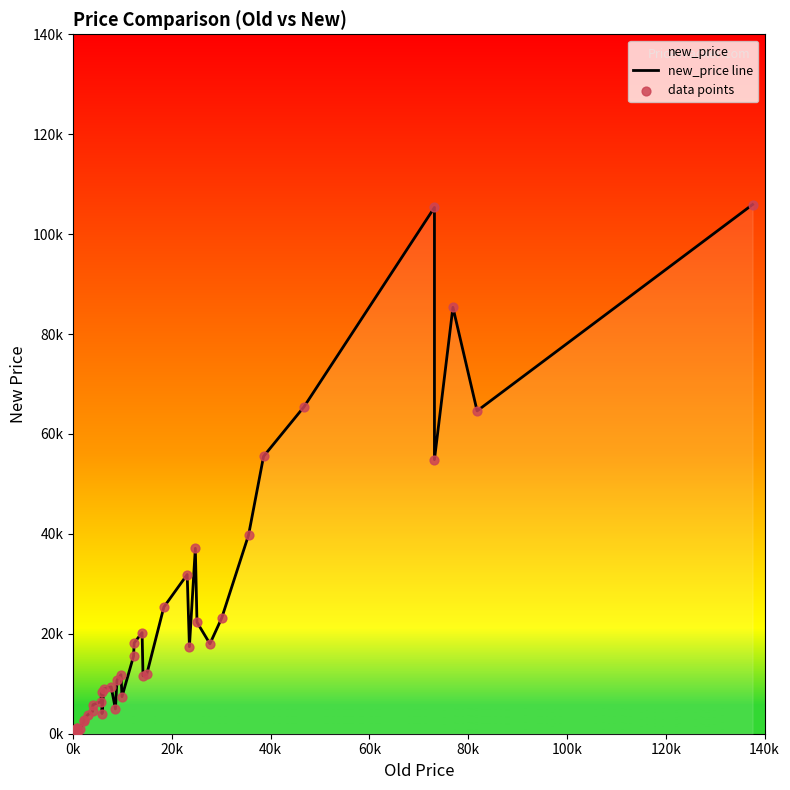

Which series contains the lowest Y value?

new_price line